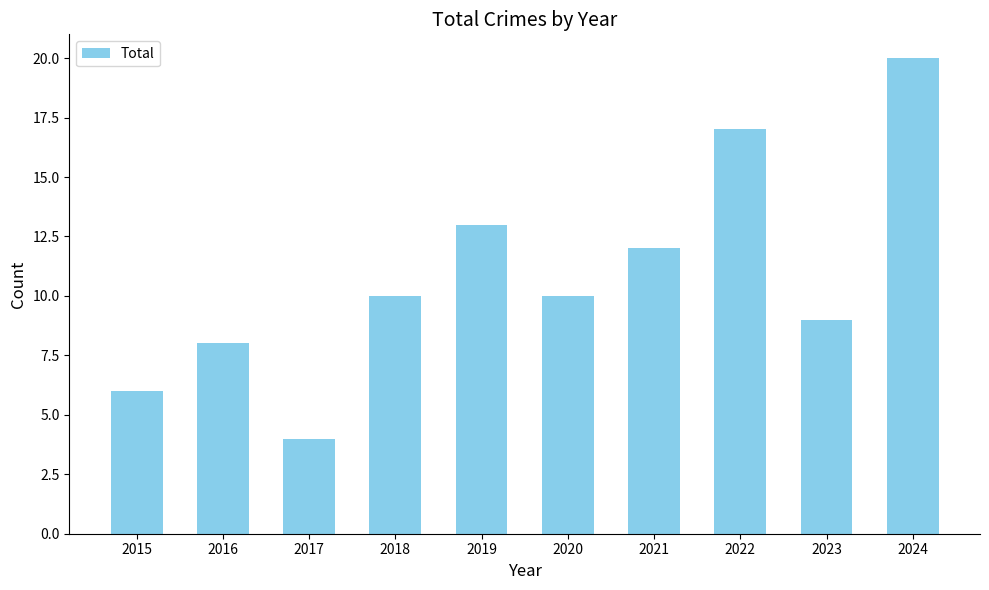

What is the difference between the values at 2020 and 2022?

7